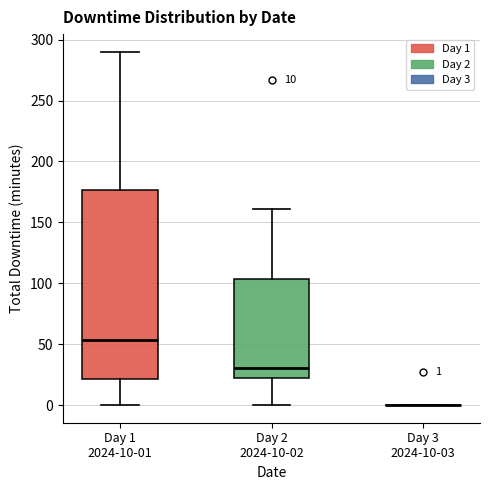

Which box is the tallest, from its lower edge to its upper edge?

Day 1 2024-10-01